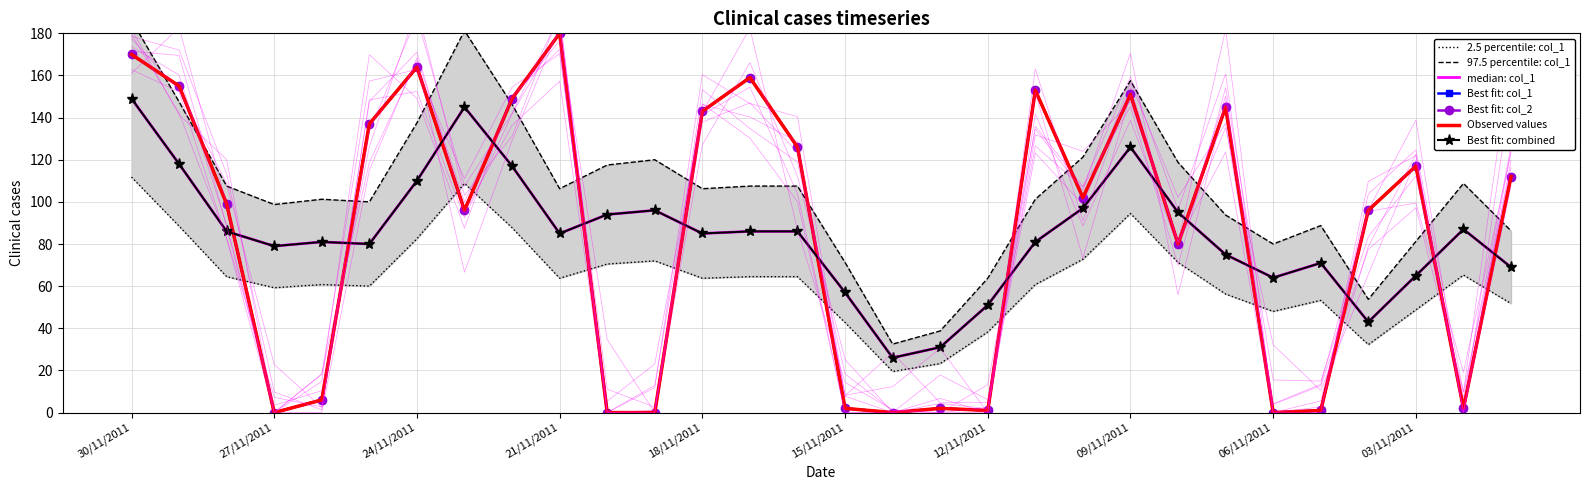

What is the highest value of the col_2 series?

180